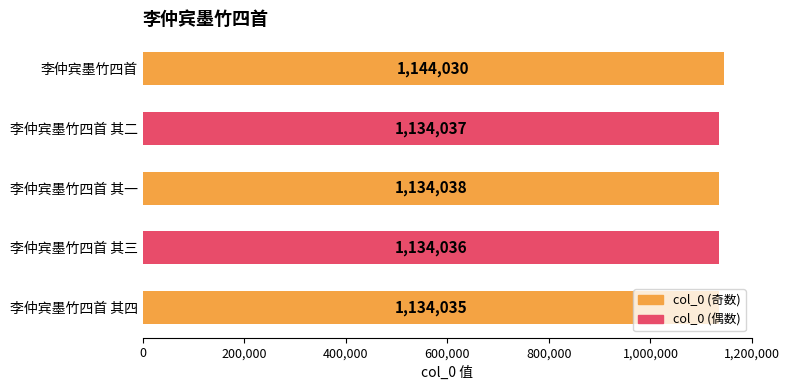

The chart shows a value of 1134035 at 李仲宾墨竹四首 其四. True or false?

True